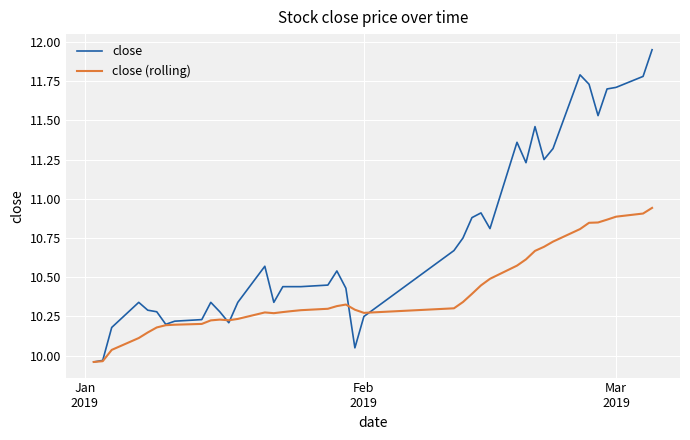

Rank the series by their maximum value, from highest to lowest.

close, close (rolling)